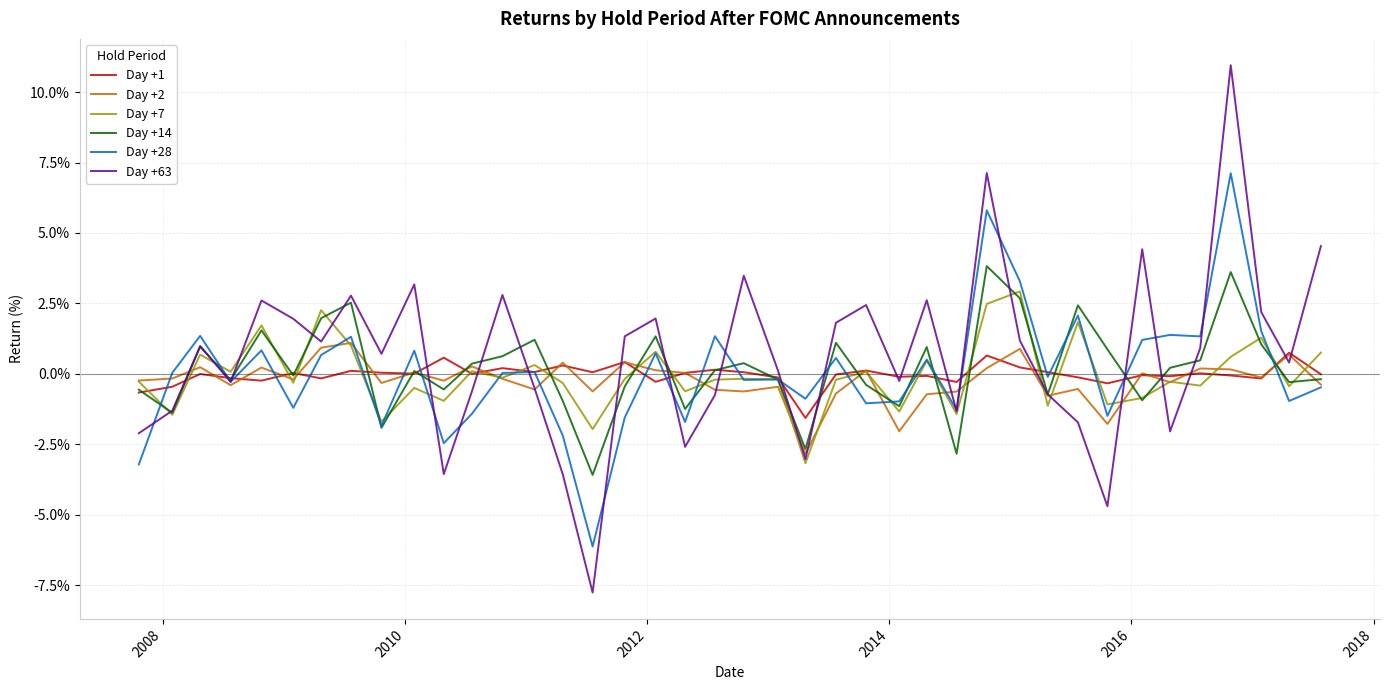

How many lines are shown in the chart?

6